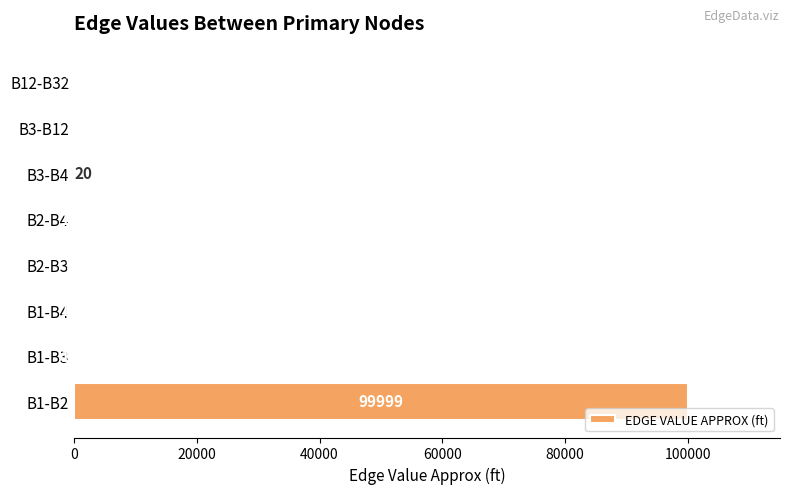

At which label is the value closest to 50009?

B1-B4